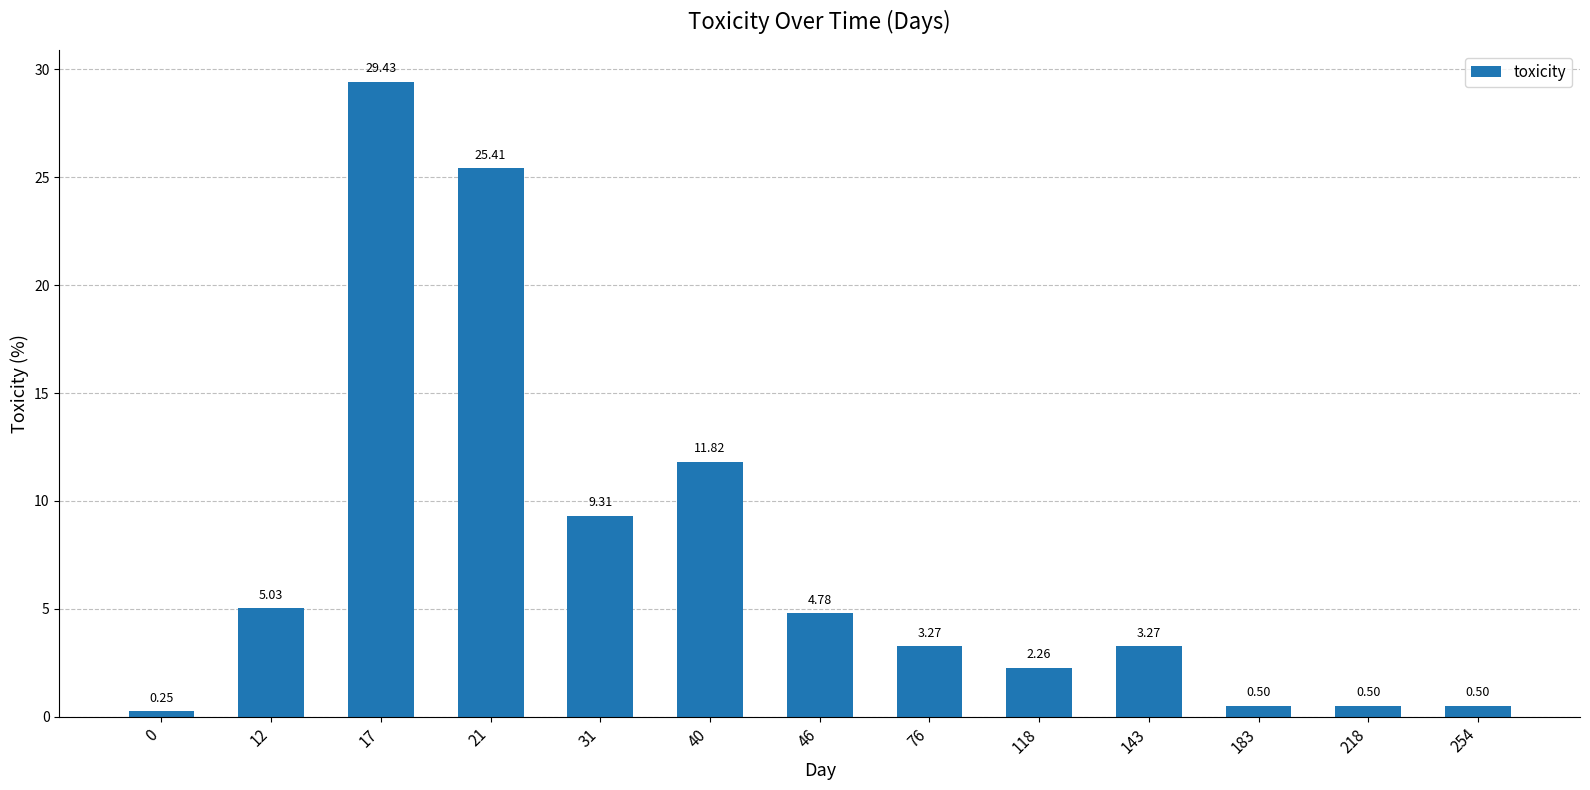

Which label corresponds to the largest value in the chart?

17